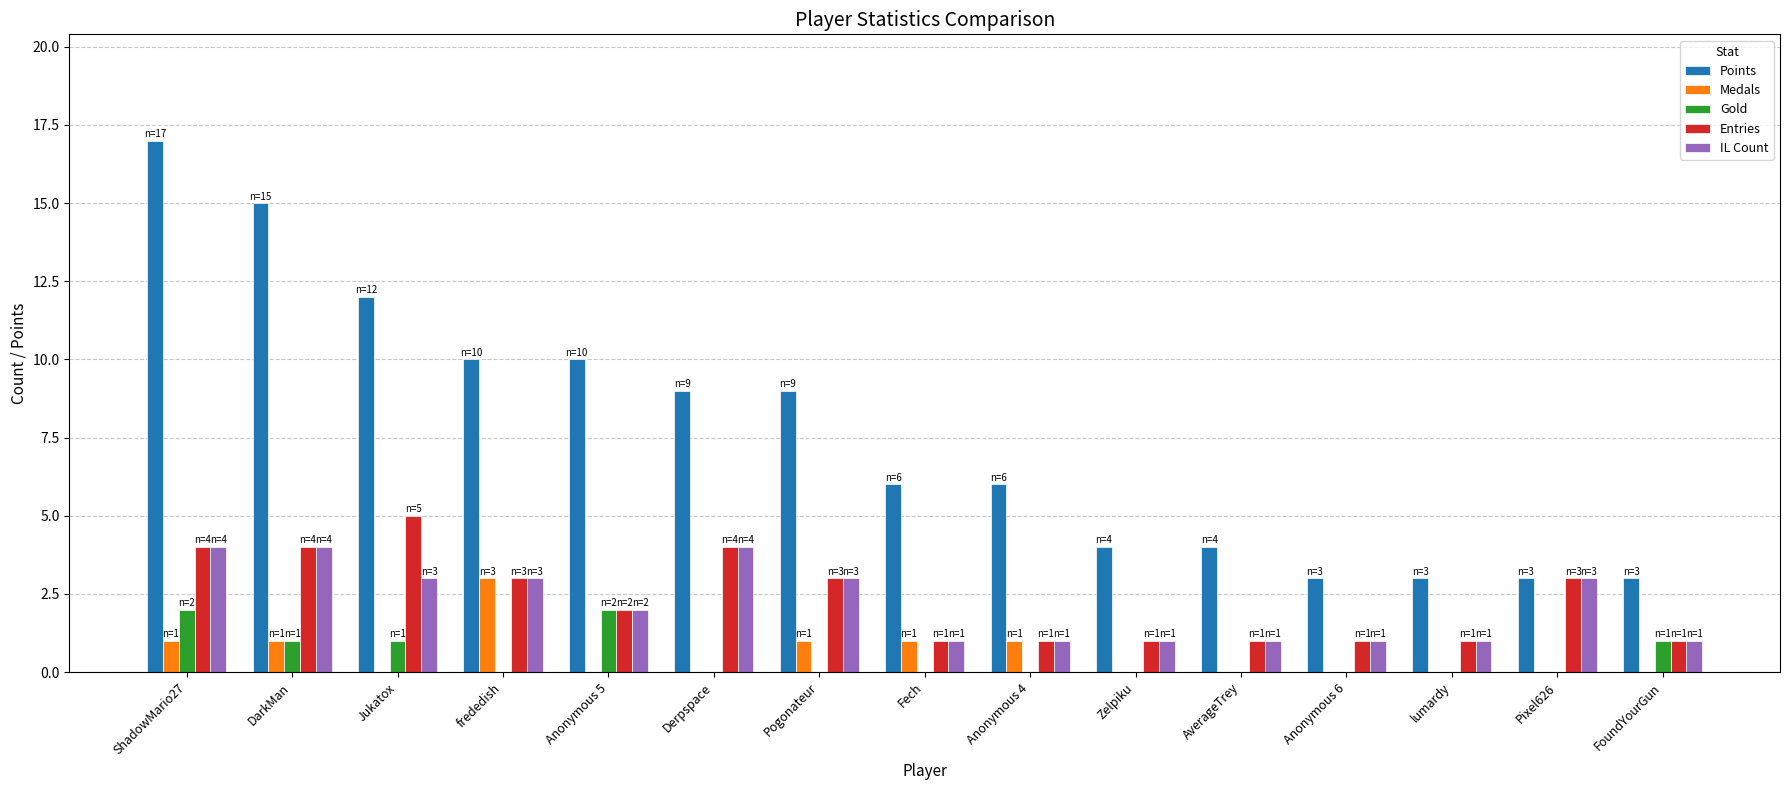

How many Entries values are between 1 and 4?

14